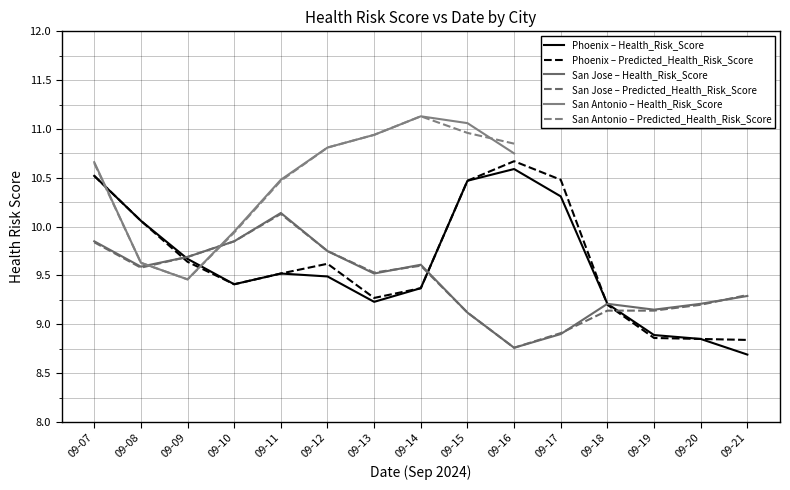

Reading left to right, extract all data points from this chart.

Health_Risk_Score: 09-07=10.5	09-08=10.1	09-09=9.7	09-10=9.4	09-11=9.5	09-12=9.5	09-13=9.2	09-14=9.4	09-15=10.5	09-16=10.6	09-17=10.3	09-18=9.2	09-19=8.9	09-20=8.8	09-21=8.7	09-07=9.8	09-08=9.6	09-09=9.7	09-10=9.8	09-11=10.1	09-12=9.8	09-13=9.5	09-14=9.6	09-15=9.1	09-16=8.8	09-17=8.9	09-18=9.2	09-19=9.2	09-20=9.2	09-21=9.3	09-07=10.7	09-08=9.6	09-09=9.5	09-10=9.9	09-11=10.5	09-12=10.8	09-13=10.9	09-14=11.1	09-15=11.1	09-16=10.8
Predicted_Health_Risk_Score: 09-07=10.5	09-08=10.1	09-09=9.6	09-10=9.4	09-11=9.5	09-12=9.6	09-13=9.3	09-14=9.4	09-15=10.5	09-16=10.7	09-17=10.5	09-18=9.2	09-19=8.9	09-20=8.8	09-21=8.8	09-07=9.8	09-08=9.6	09-09=9.7	09-10=9.8	09-11=10.1	09-12=9.8	09-13=9.5	09-14=9.6	09-15=9.1	09-16=8.8	09-17=8.9	09-18=9.1	09-19=9.1	09-20=9.2	09-21=9.3	09-07=10.7	09-08=9.6	09-09=9.5	09-10=9.9	09-11=10.5	09-12=10.8	09-13=10.9	09-14=11.1	09-15=11.0	09-16=10.8